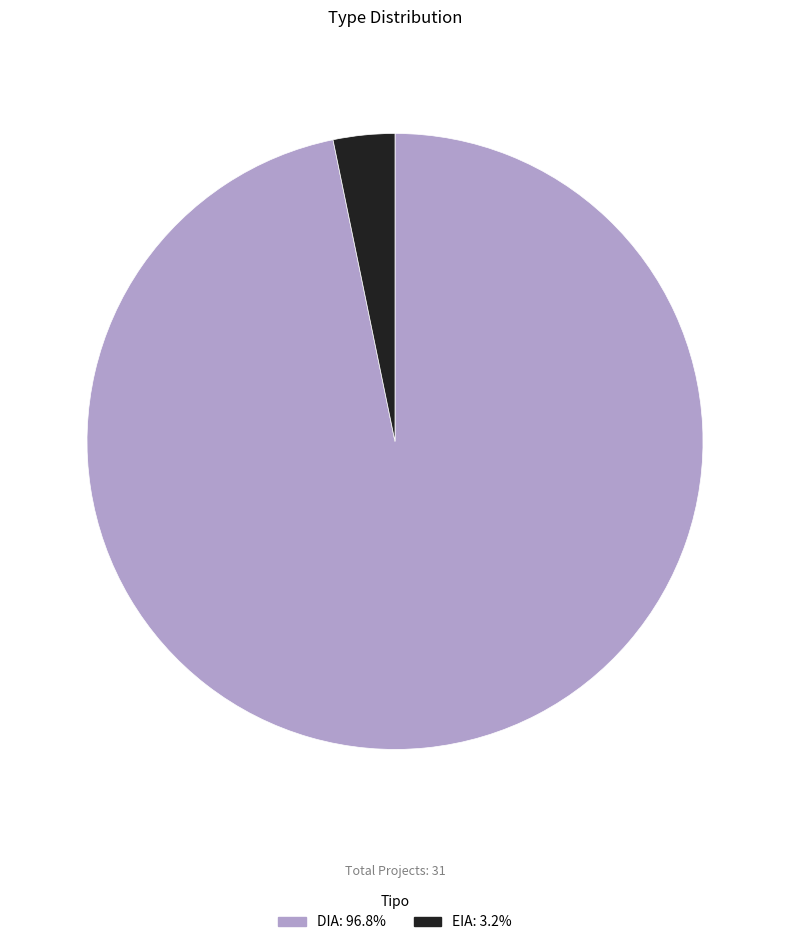

Do EIA and DIA together represent more than half of the pie?

Yes